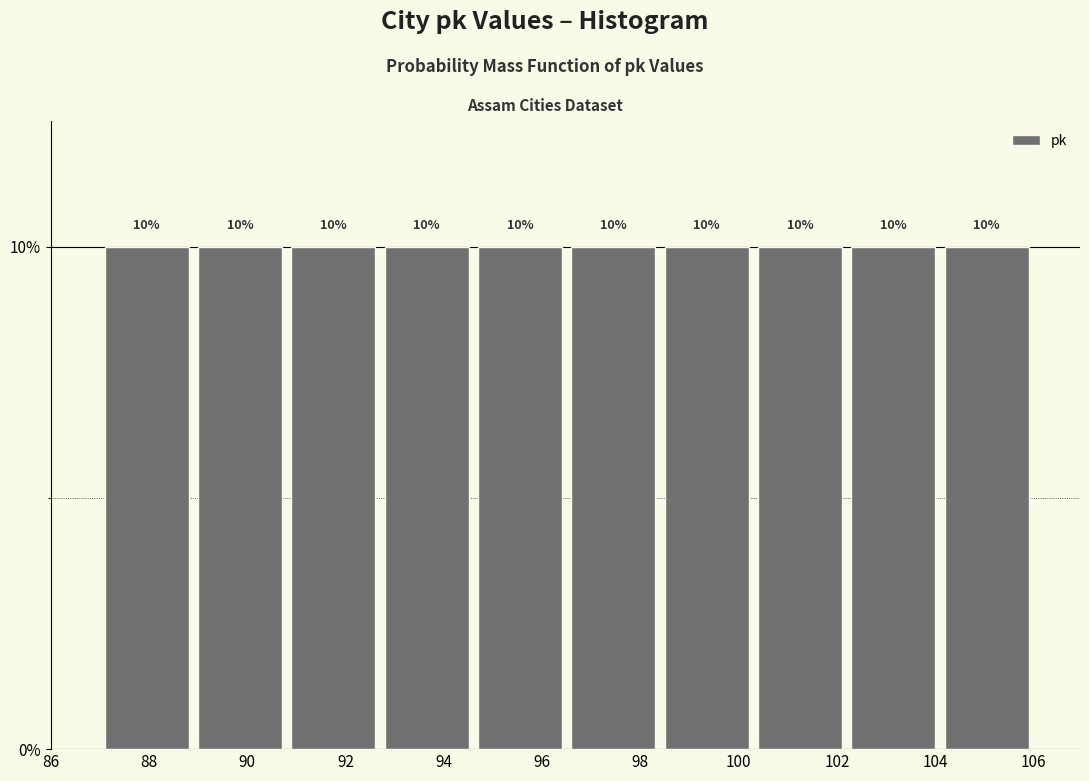

How tall is the bar that spans 92.7 to 94.6 on the x-axis? The bar edges are not printed on the chart, so give them approximately, as read against the axis.

10